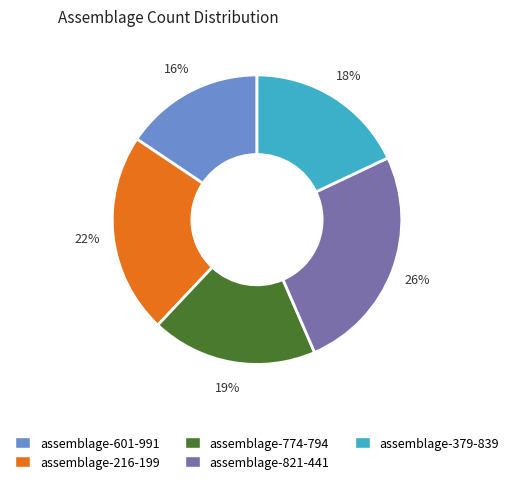

Does assemblage-774-794 represent more than half of the total?

No